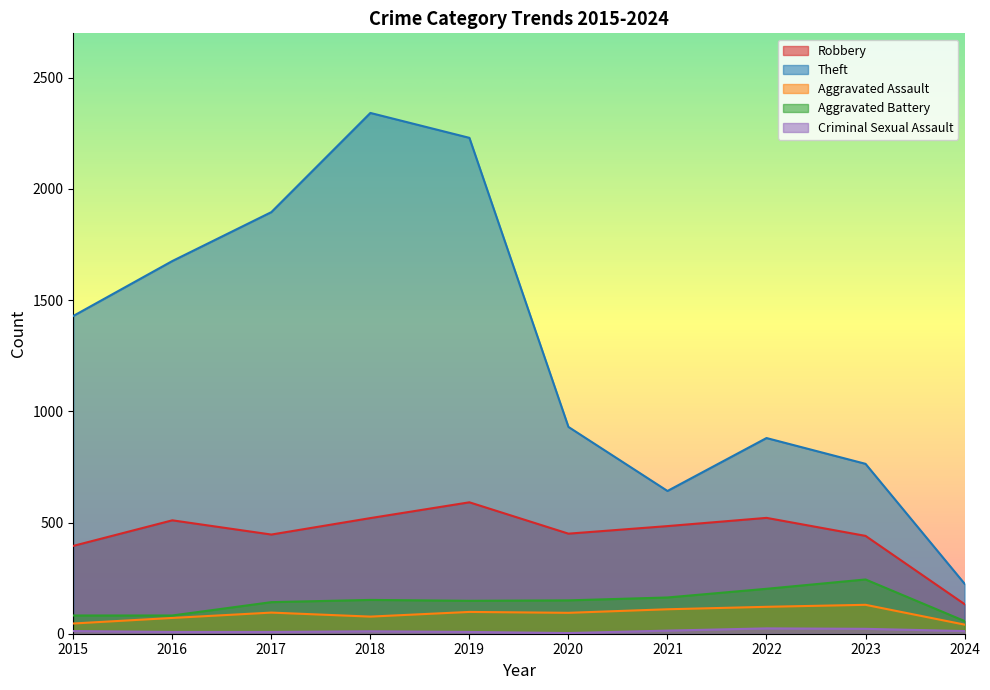

True or false: Aggravated Assault and Criminal Sexual Assault cross at least once.

False